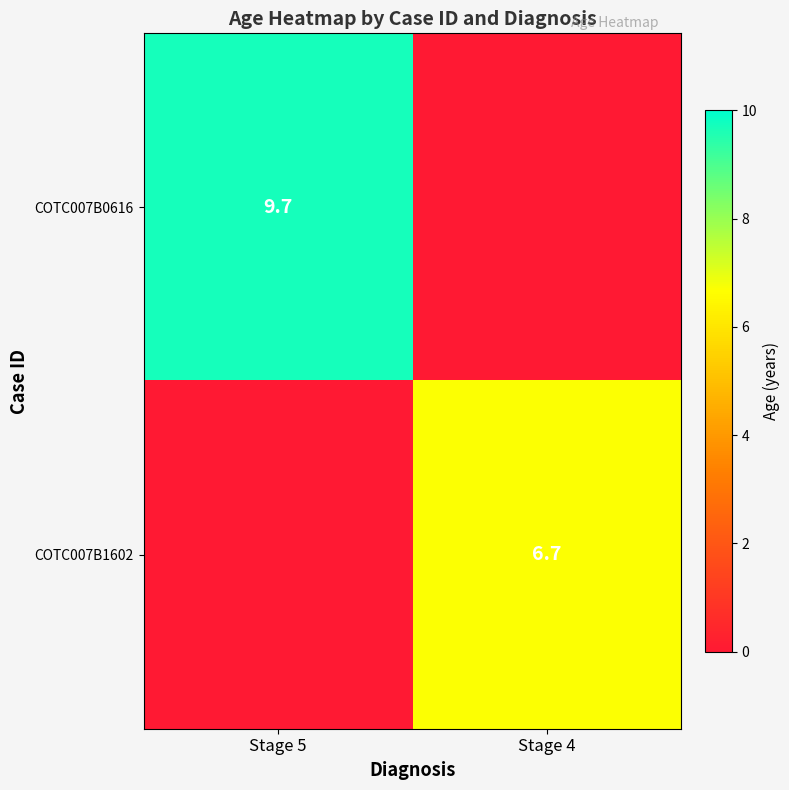

Is it true that COTC007B1602 equals 11.2 at Stage 4?

False